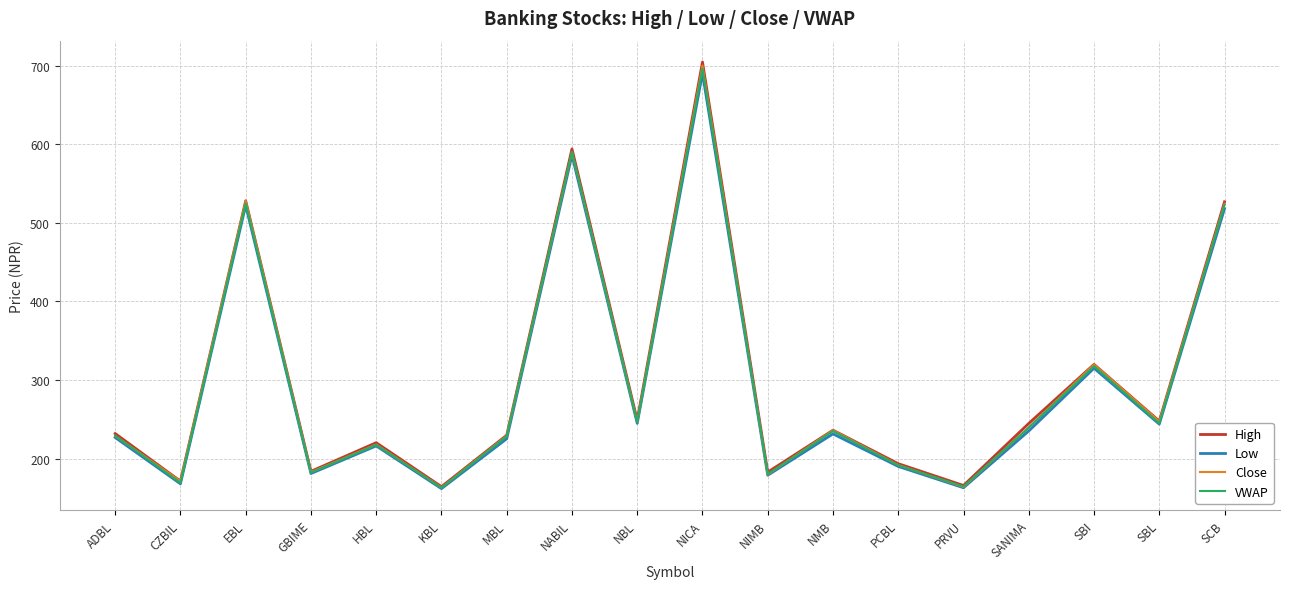

Which series has the largest range (max minus min)?

High